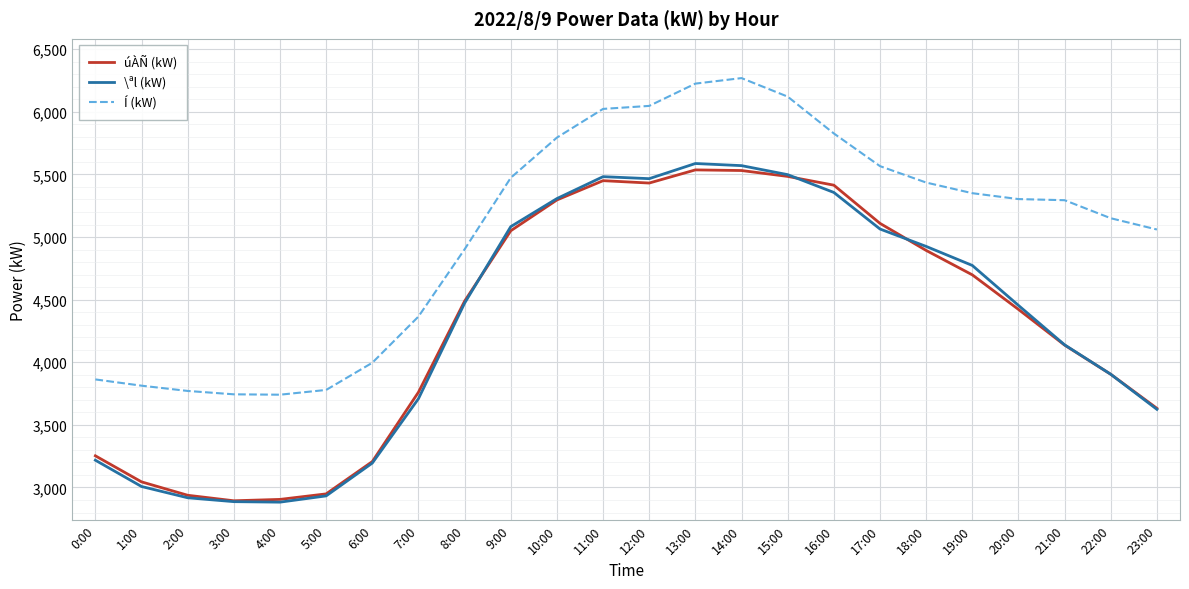

True or false: Í (kW) and úÀÑ (kW) cross at least once.

False